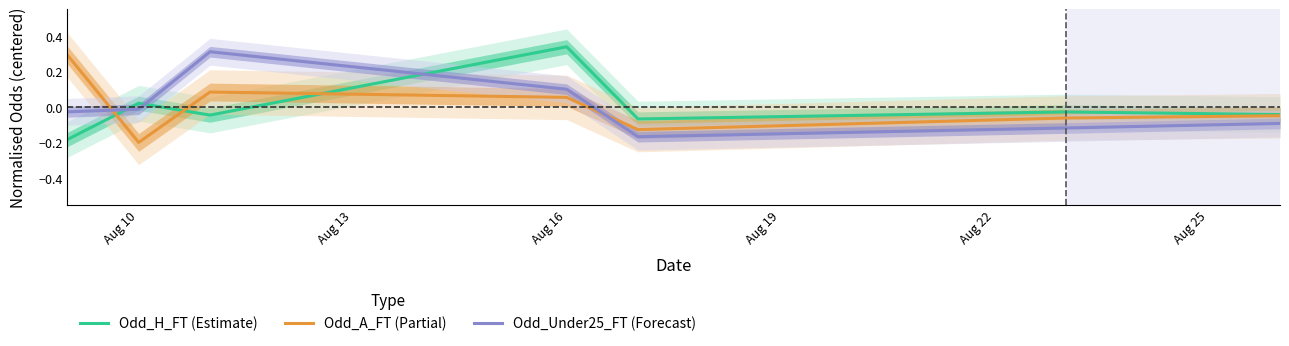

List the series in order of their overall mean, highest first.

Odd_Under25_FT (Forecast), Odd_A_FT (Partial), Odd_H_FT (Estimate)